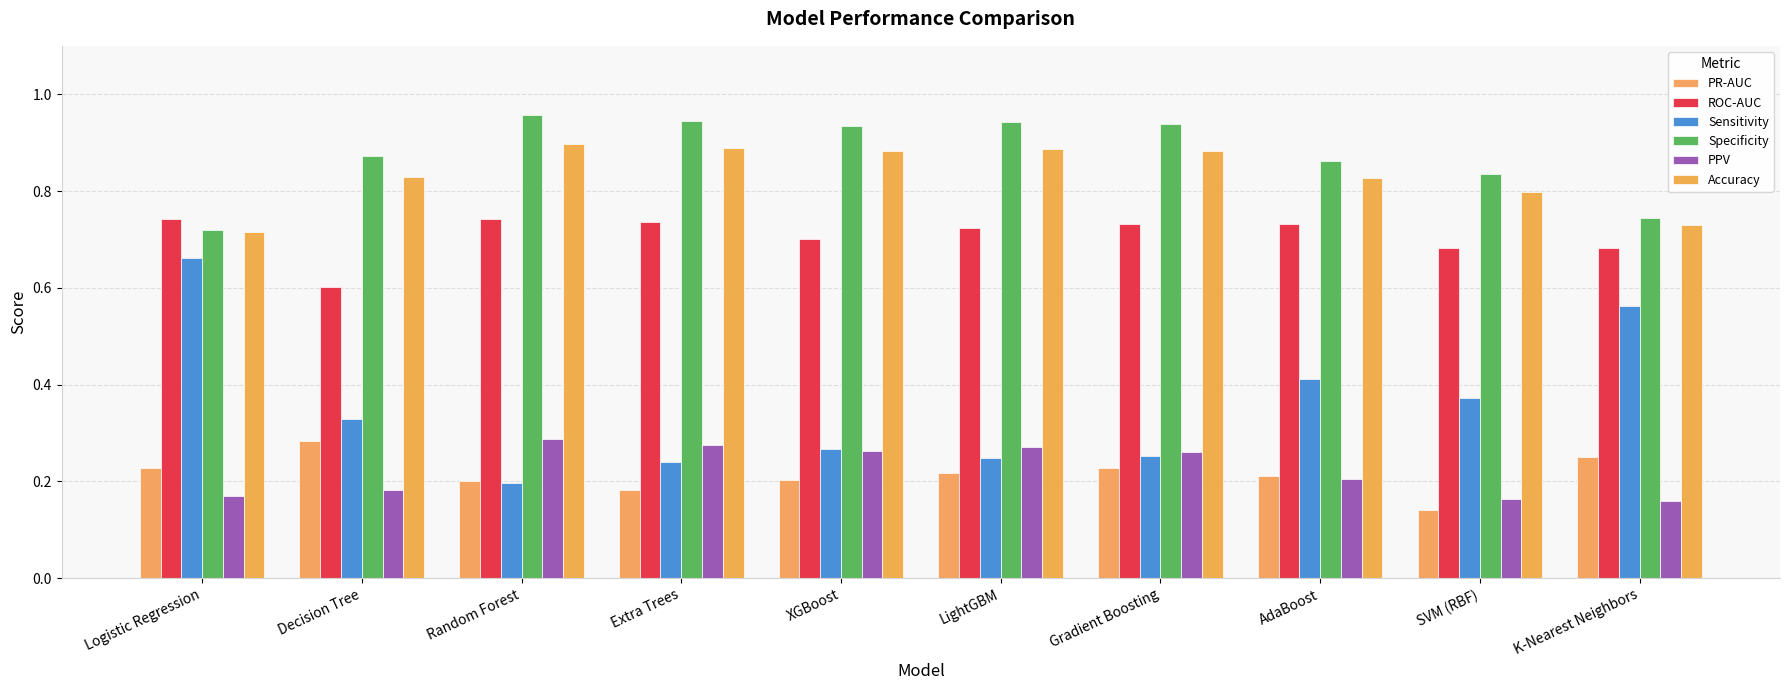

How many bars are there in total?

60